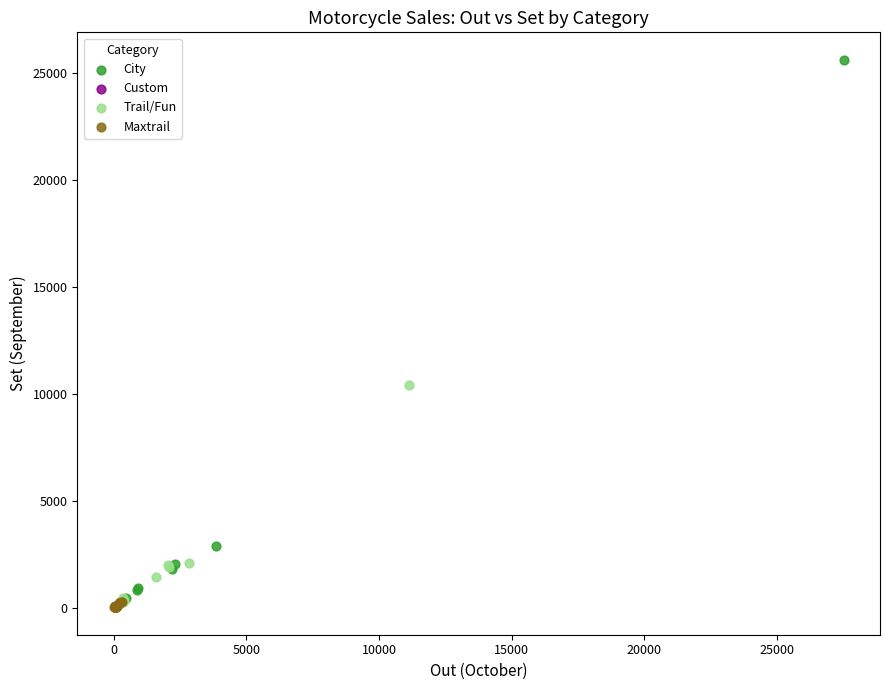

Which series has the widest spread of Y values?

City